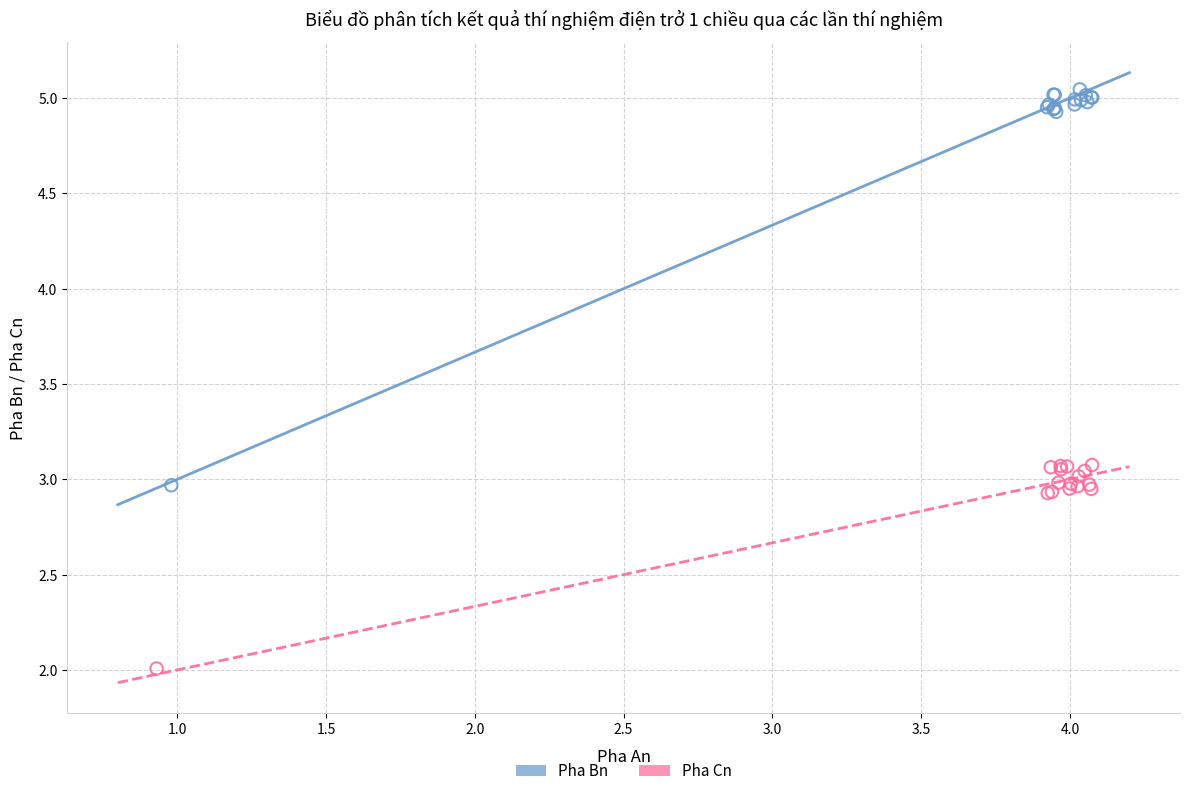

Which series contains the lowest Y value?

Pha Cn